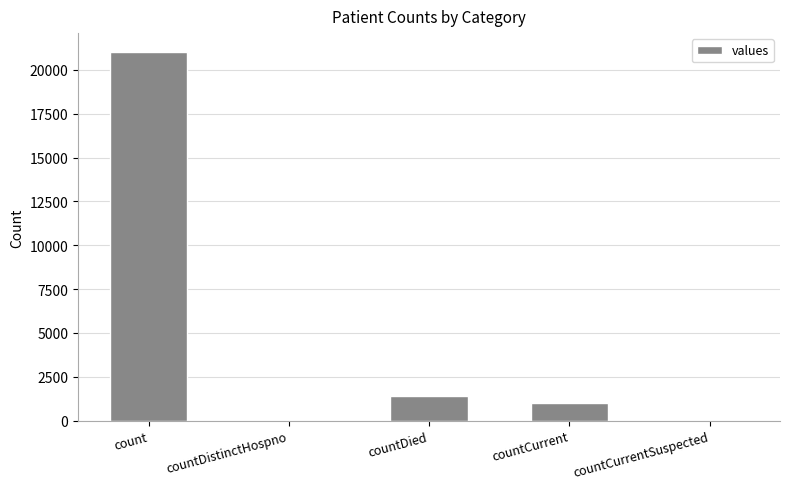

Count the number of data series in this chart.

1